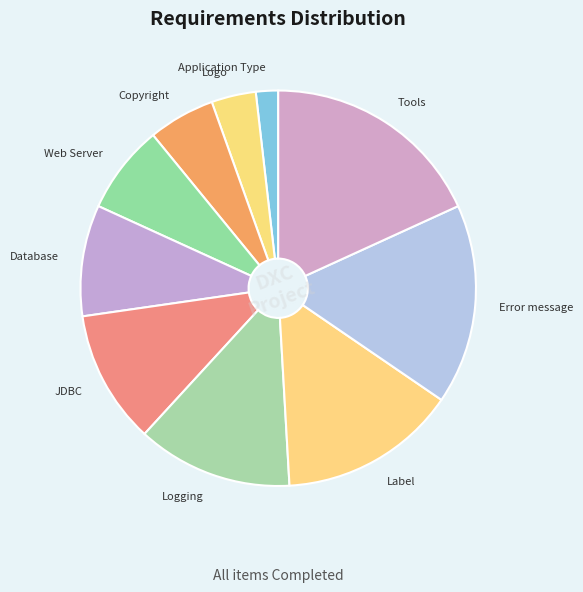

True or false: Error message accounts for 28% of the total.

False